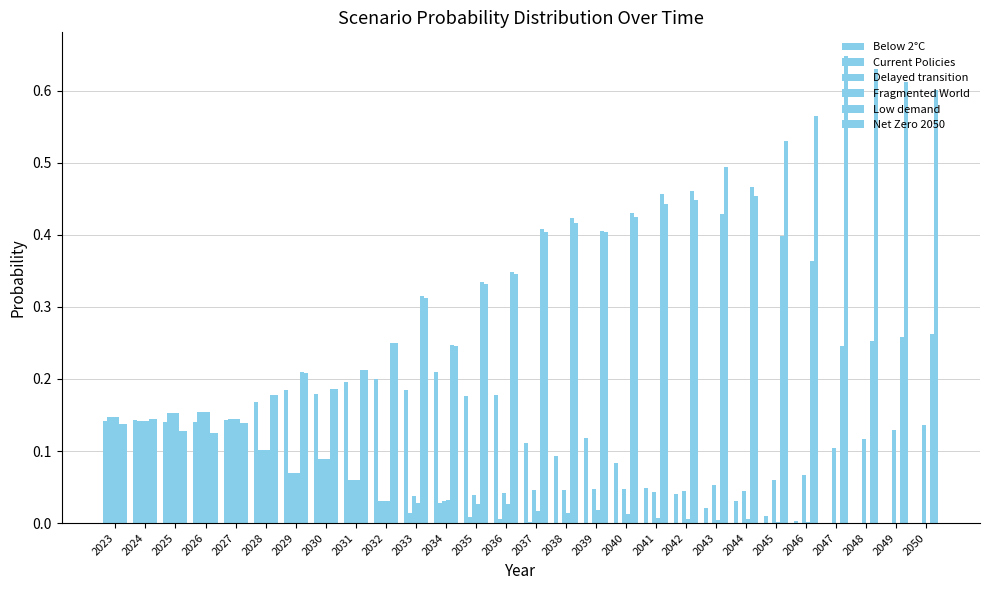

Does the chart contain stacked bars?

No